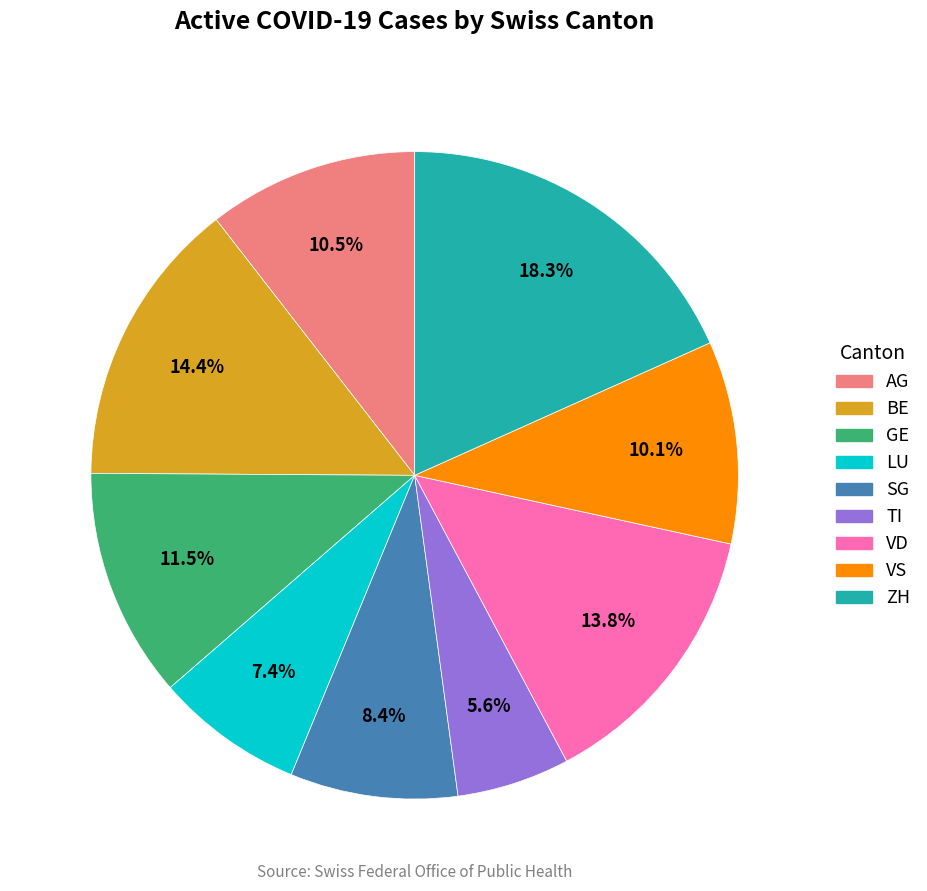

To the nearest percent, what is the difference between the TI and ZH slice percentages?

13%